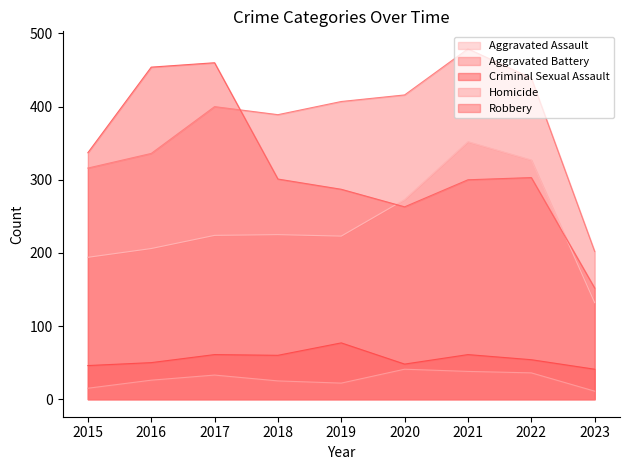

What is the total value across all series at 2020?

1041